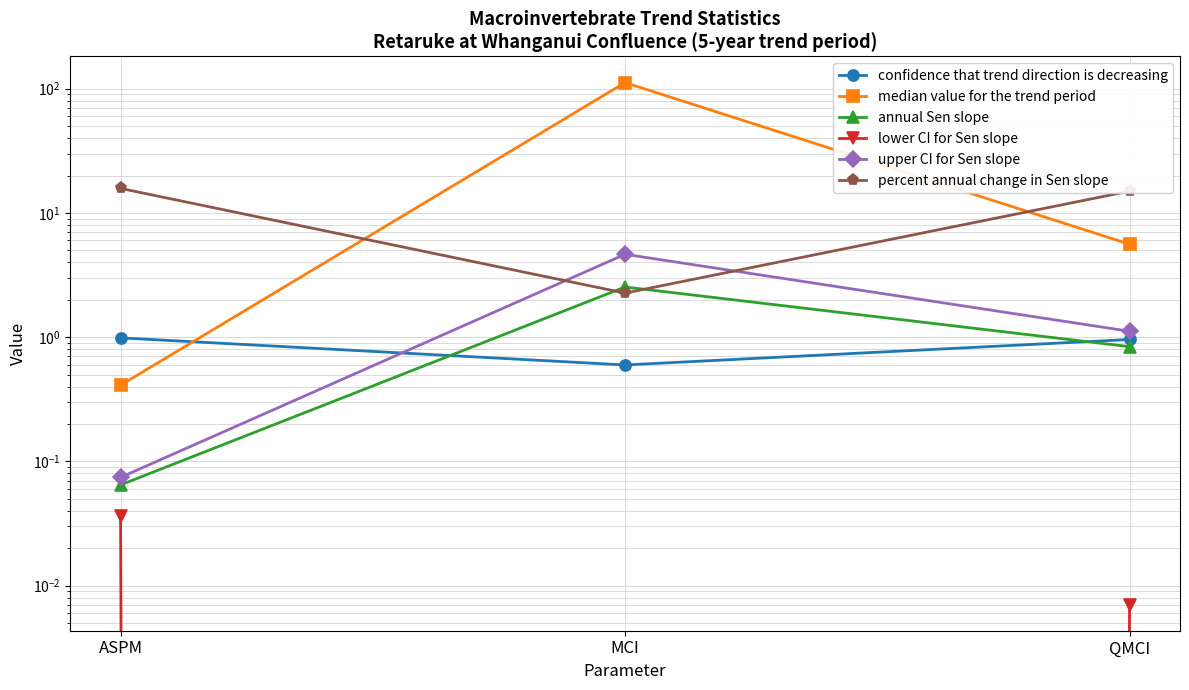

What is the difference between the maximum and minimum values in the percent annual change in Sen slope series?

13.5